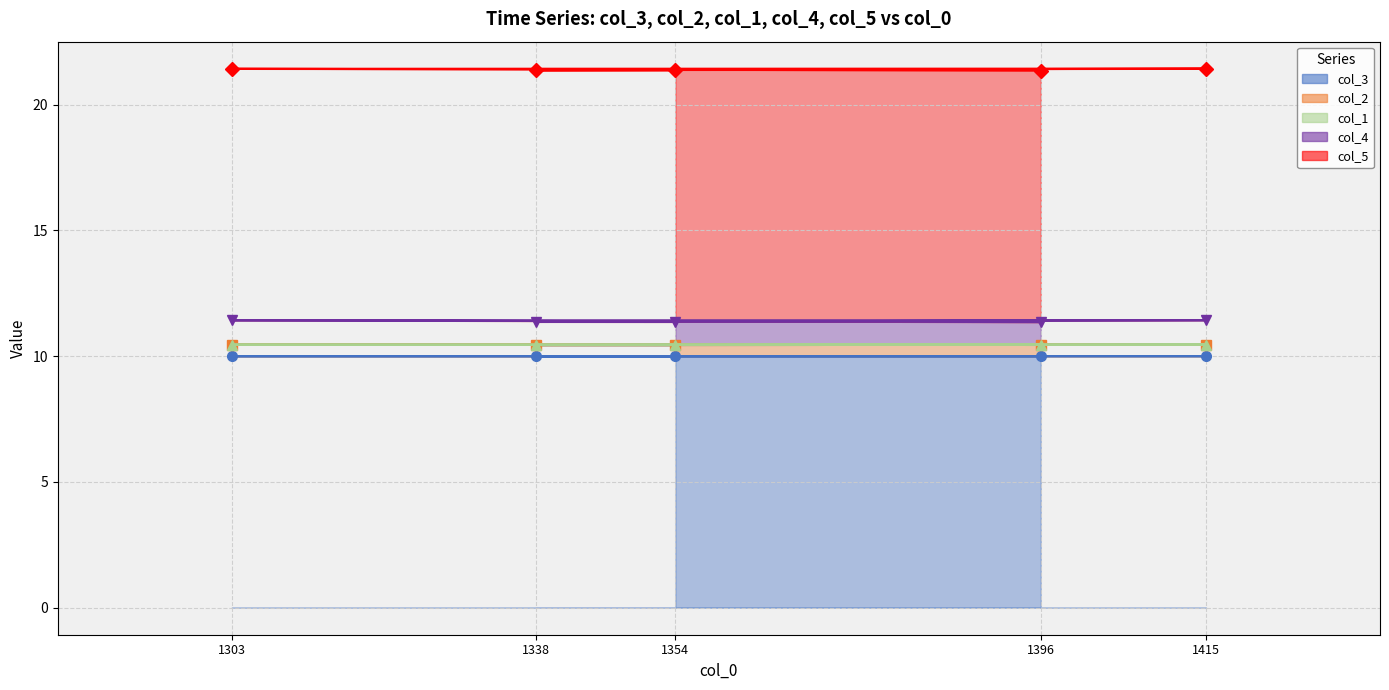

True or false: col_2 and col_4 cross at least once.

False